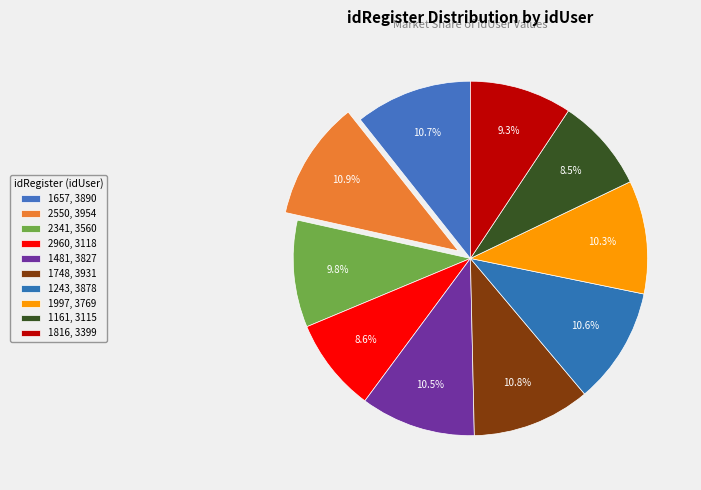

Is it true that 2960 is 3% of the pie?

False